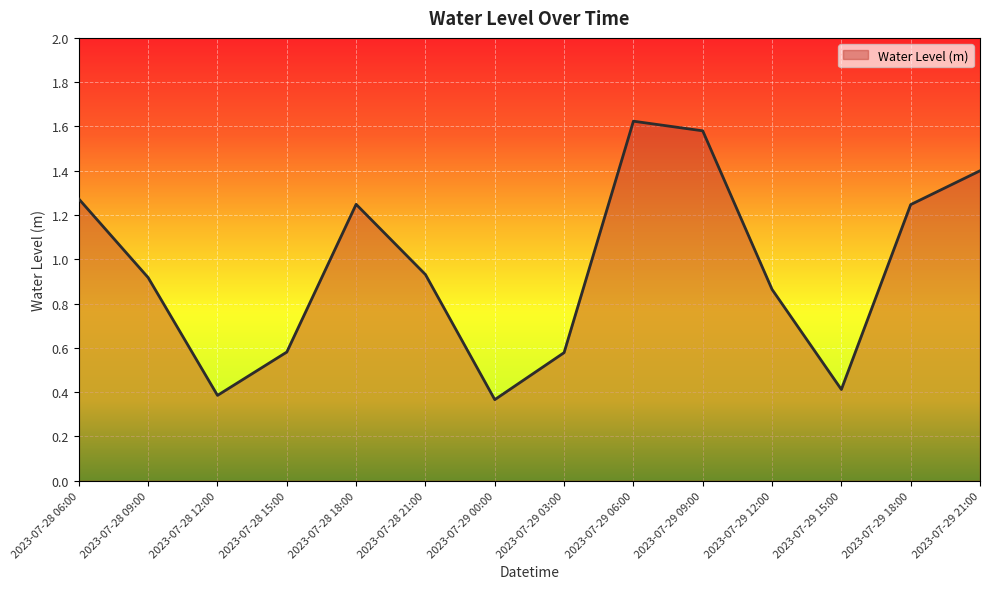

Which label corresponds to the smallest value in the chart?

2023-07-29 00:00